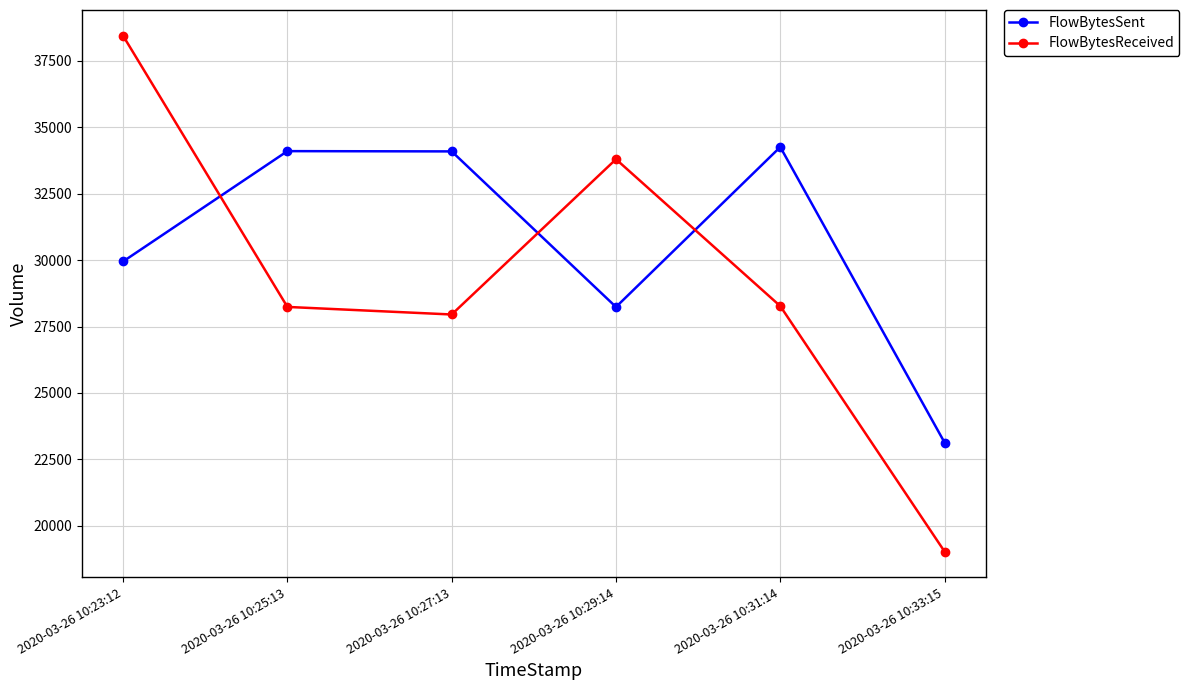

Rank the series at 2020-03-26 10:23:12 from lowest to highest value.

FlowBytesSent, FlowBytesReceived